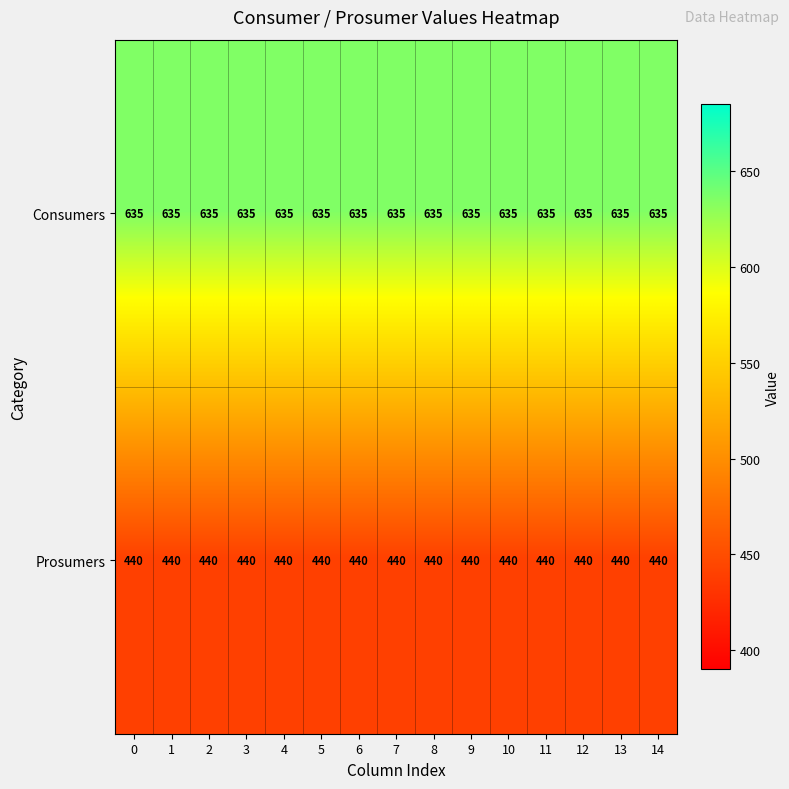

What is the total value across all series at 10?

1075